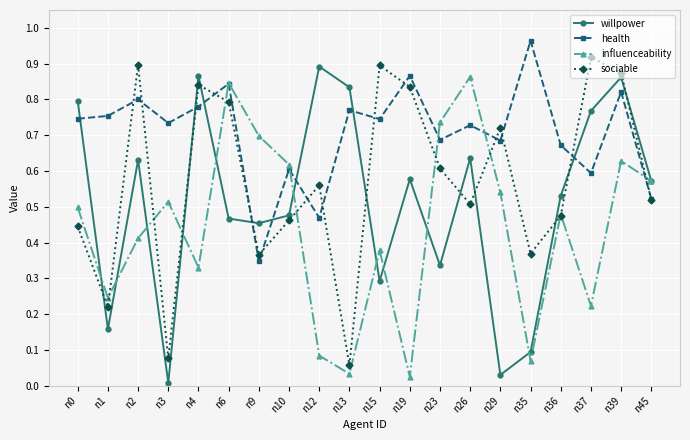

True or false: influenceability has a value of 0.0 at n13.

True